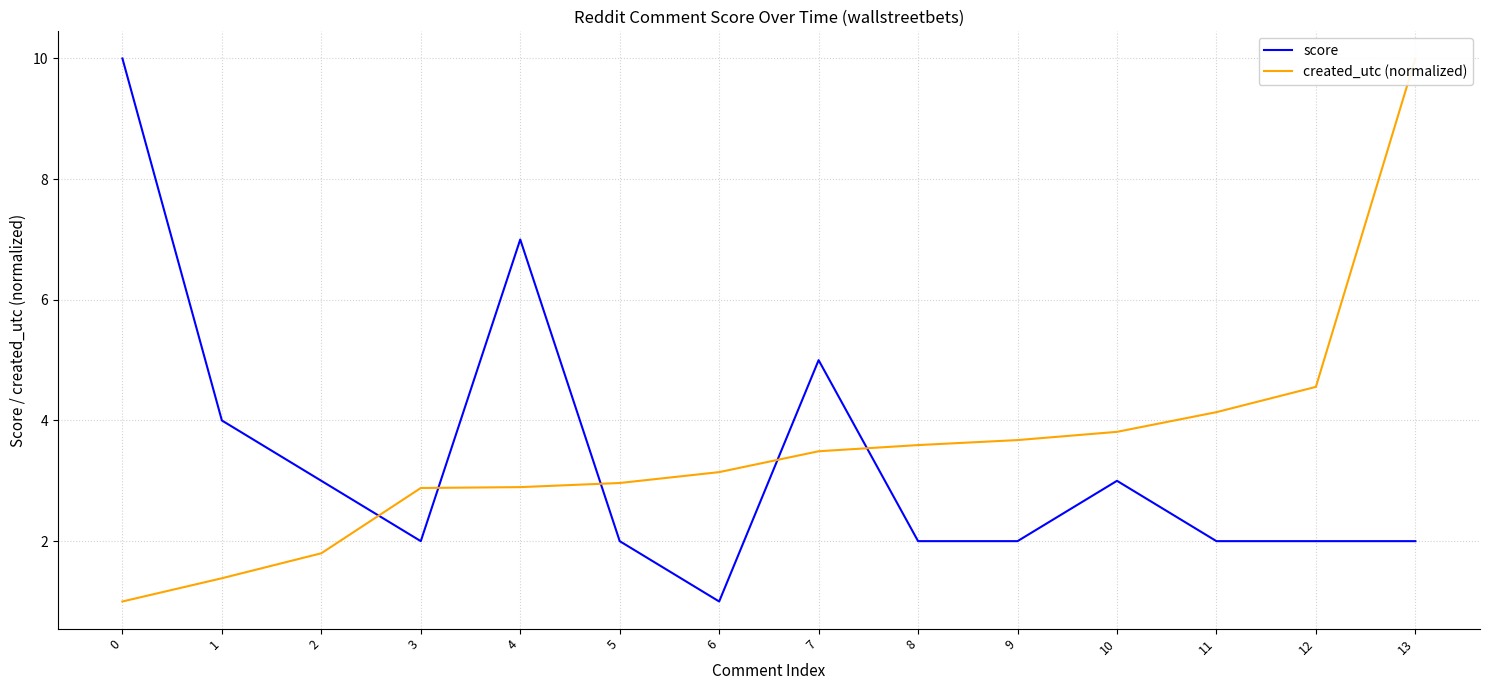

The value of created_utc (normalized) at 2 is 0.5. True or false?

False